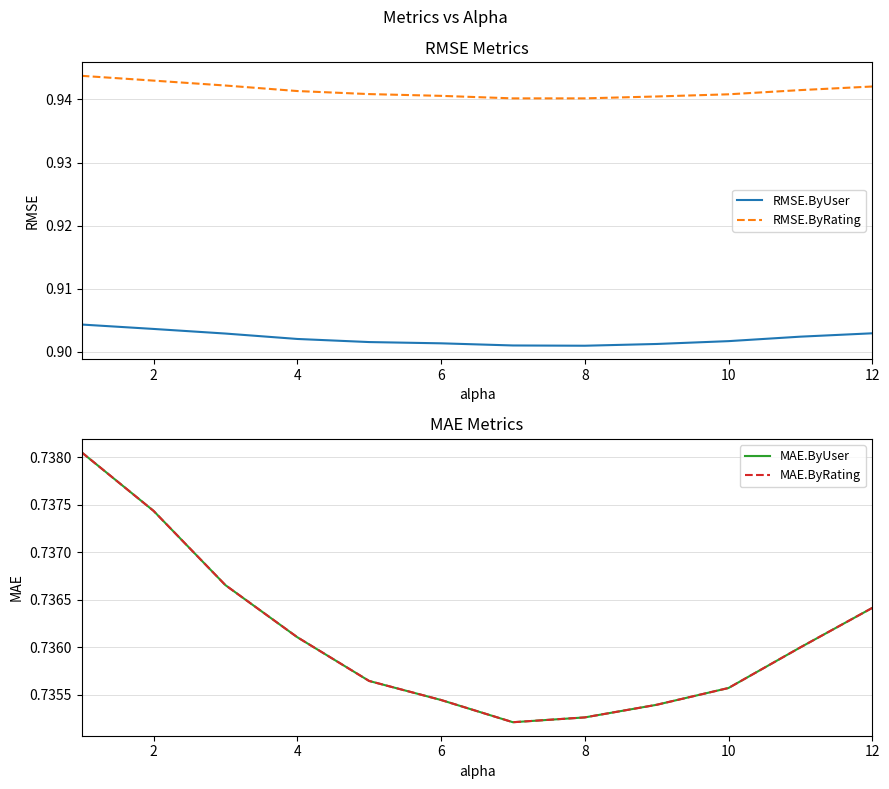

At how many categories does at least one series exceed 0?

12